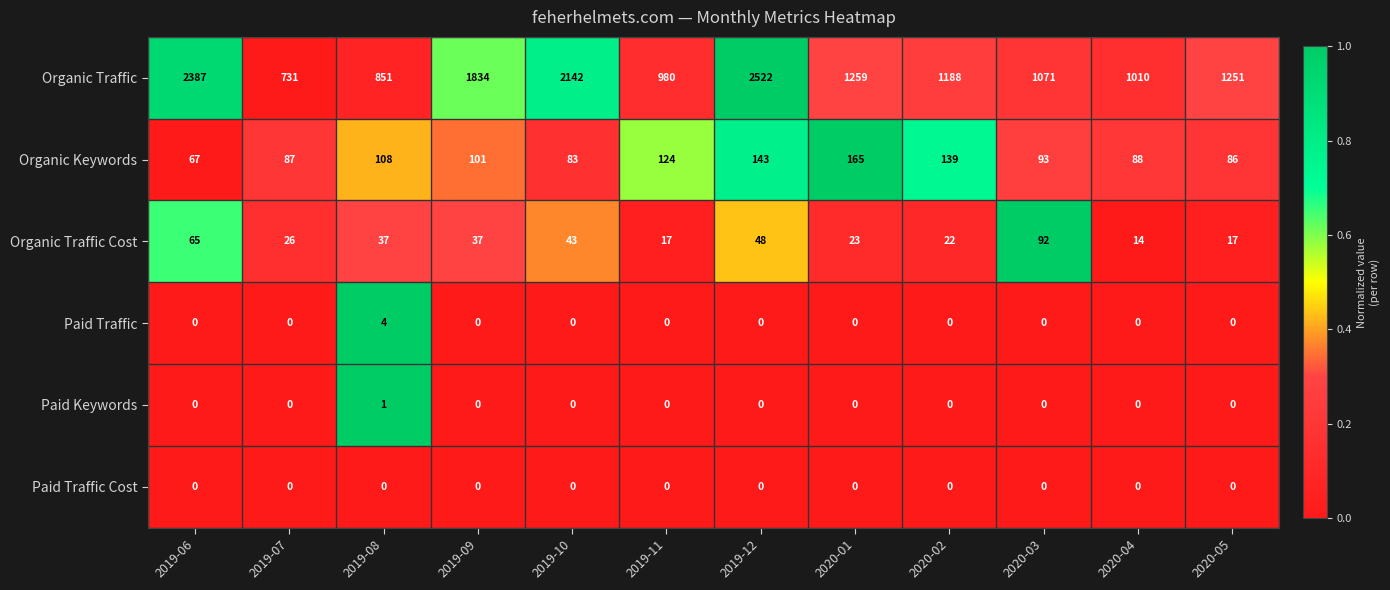

Which label corresponds to the largest value in the chart?

2019-12